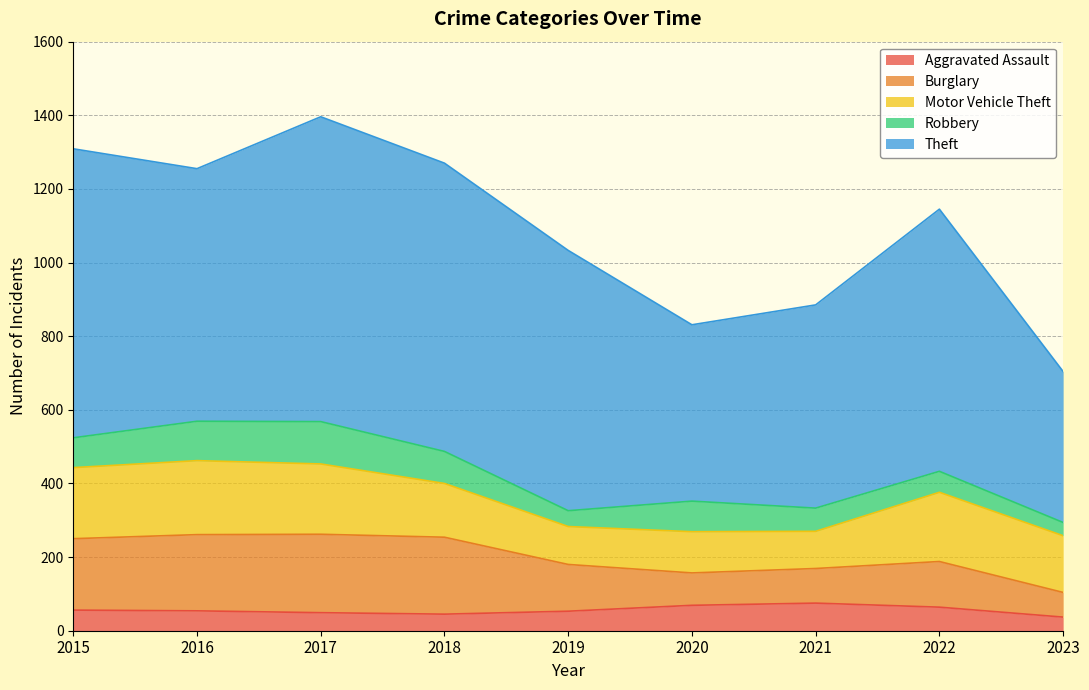

True or false: Robbery and Motor Vehicle Theft cross at least once.

False